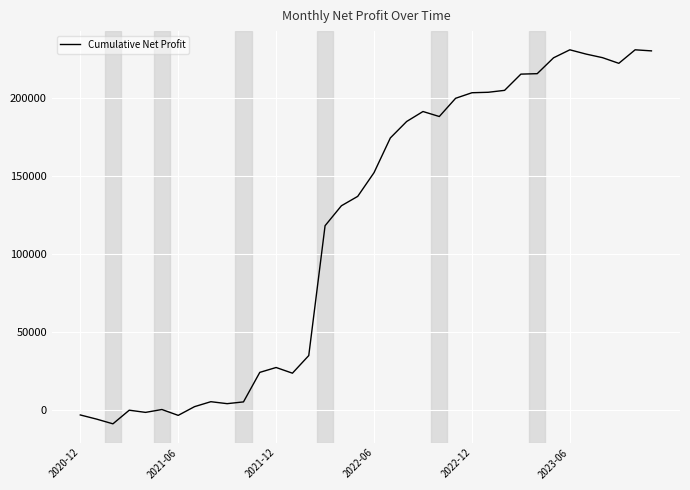

What is the sum of all values?

4218880